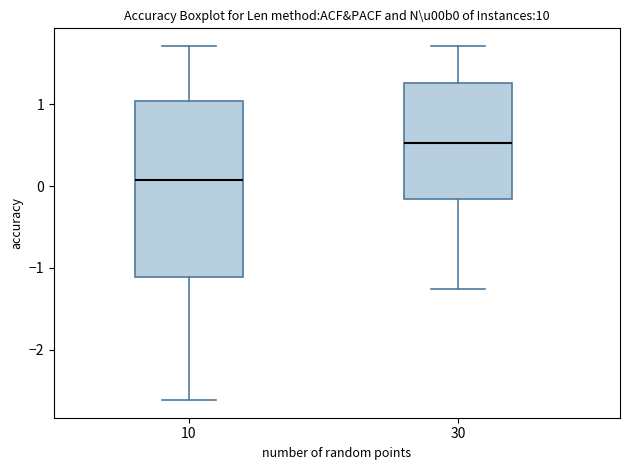

Where is the lower edge of the box at x = 10 on the y-axis? The values are not printed on the chart, so give them approximately, as read against the axis.

-1.1